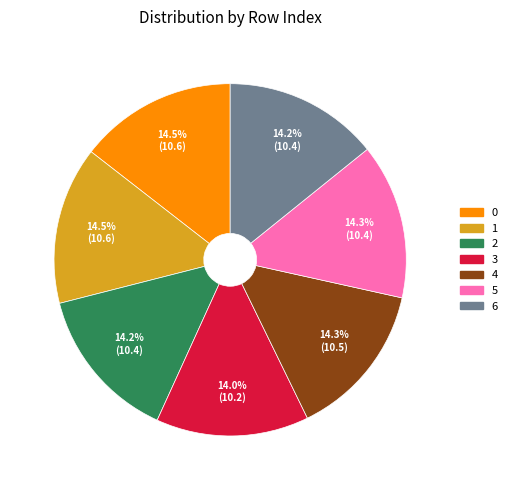

What is the ratio of the value at 1 to the value at 4?

1.0